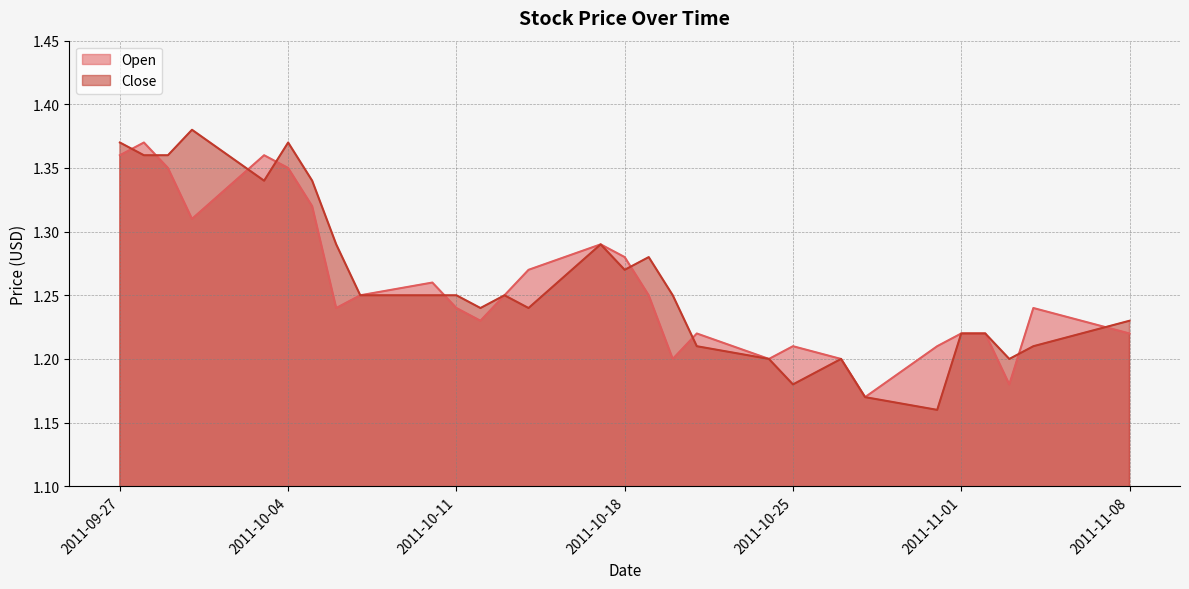

Does the chart have visible grid lines?

Yes